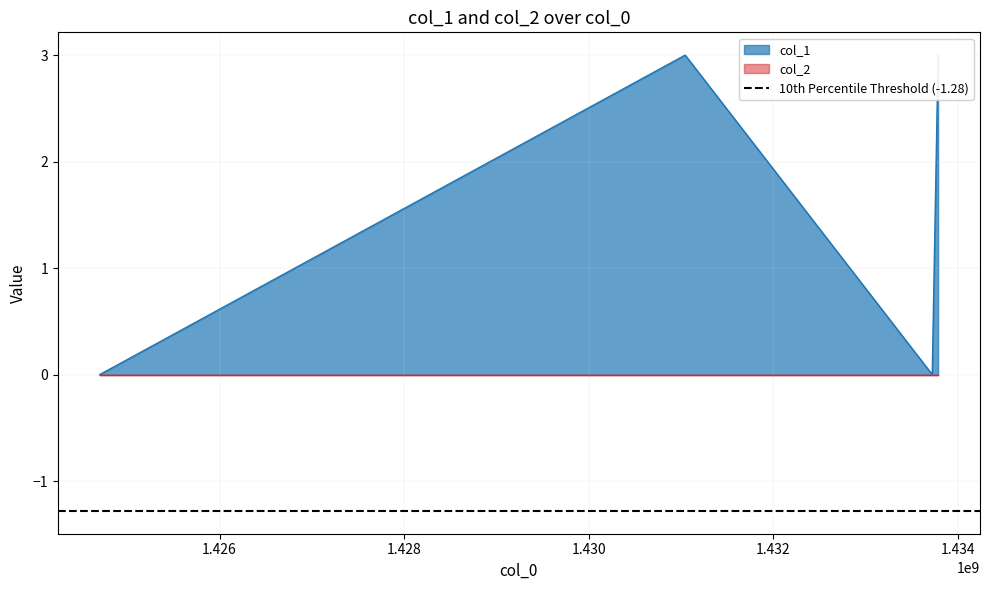

Reading right to left, list all the values displayed in this chart.

3	0	3	0